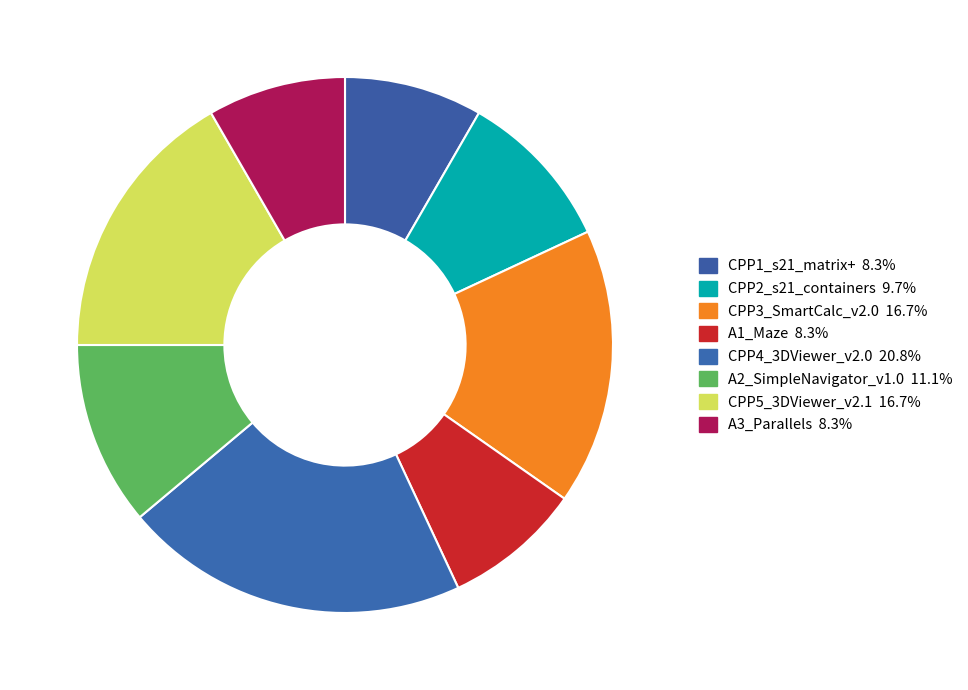

Does CPP5_3DViewer_v2.1 represent more than half of the total?

No